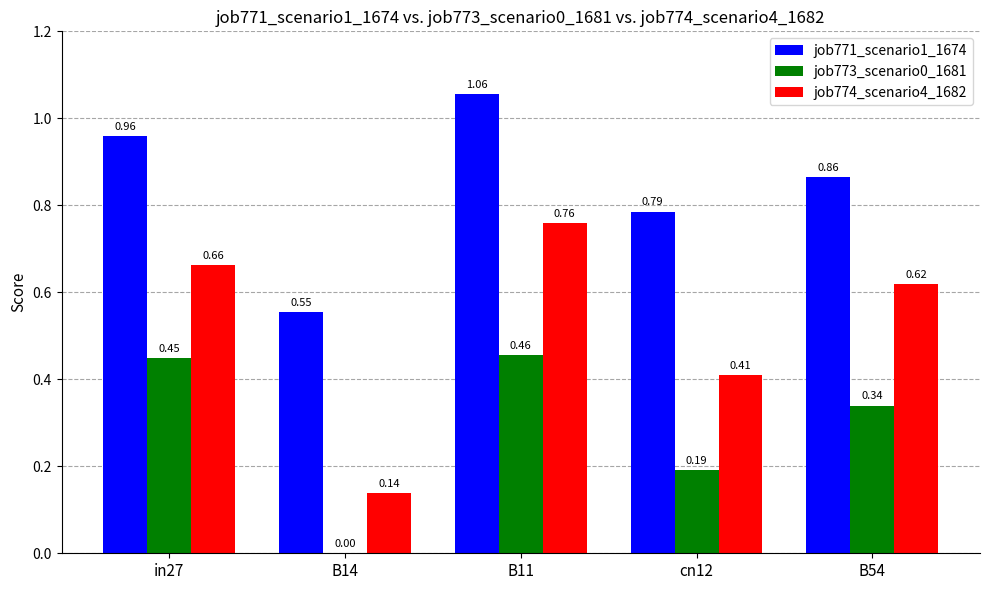

The value of job774_scenario4_1682 at cn12 is 0.7. True or false?

False